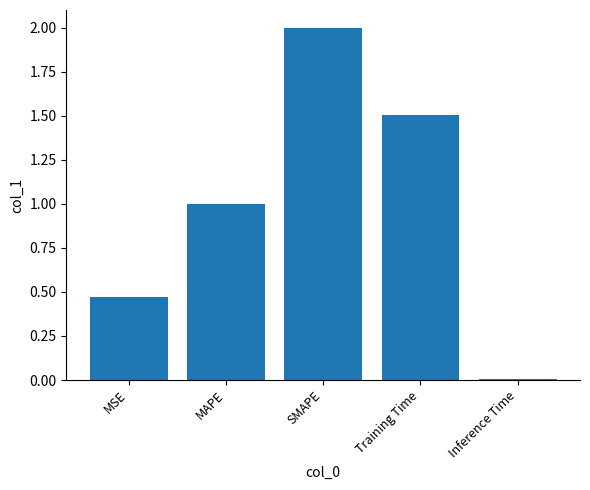

Between SMAPE and MAPE, which is larger?

SMAPE